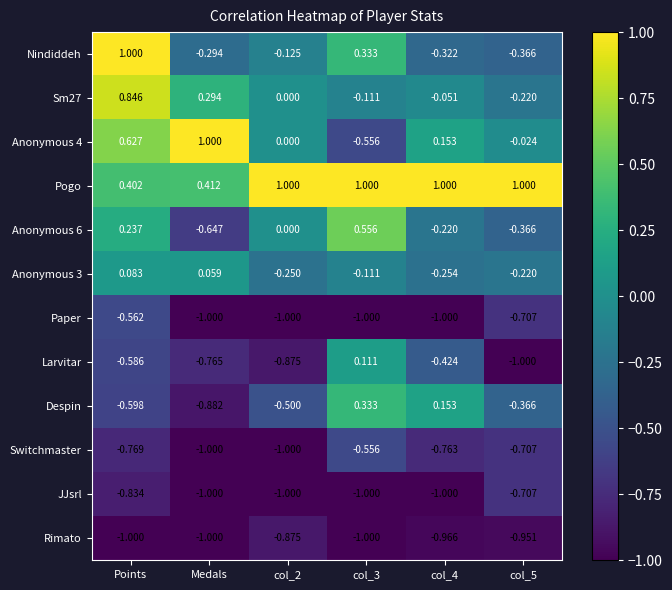

Which series changed the most between Medals and col_4?

Despin